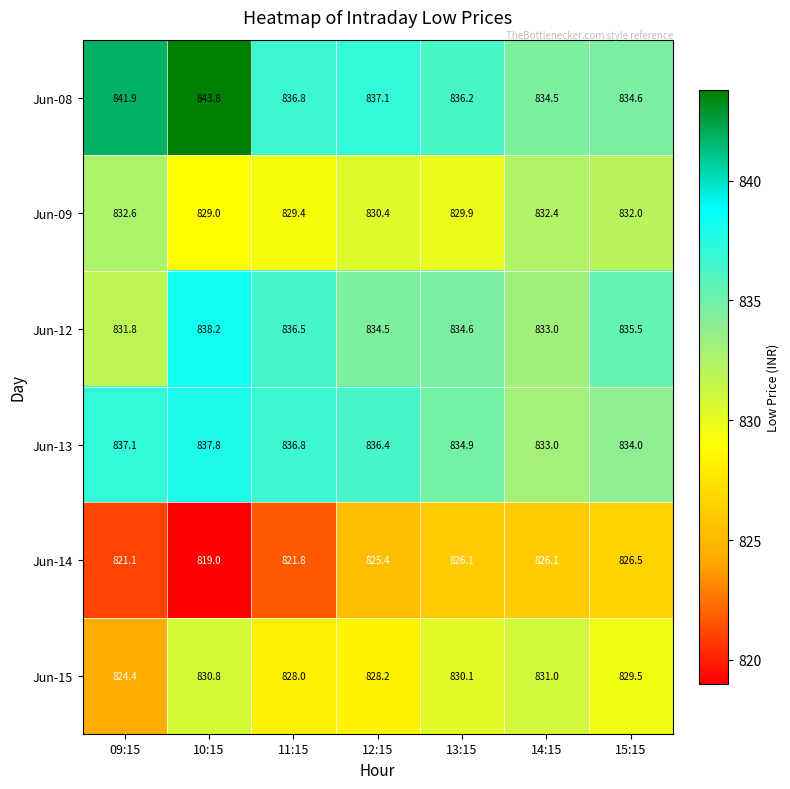

Rank the series by their maximum value, from lowest to highest.

Jun-14, Jun-15, Jun-09, Jun-13, Jun-12, Jun-08